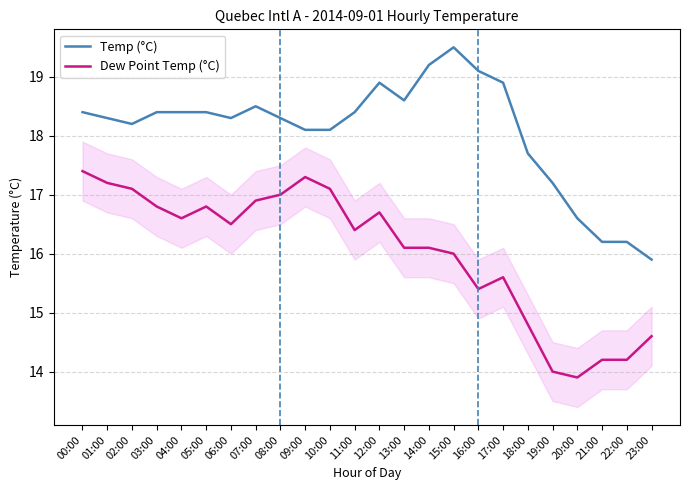

Rank the series at 09:00 from highest to lowest value.

Temp (°C), Dew Point Temp (°C)